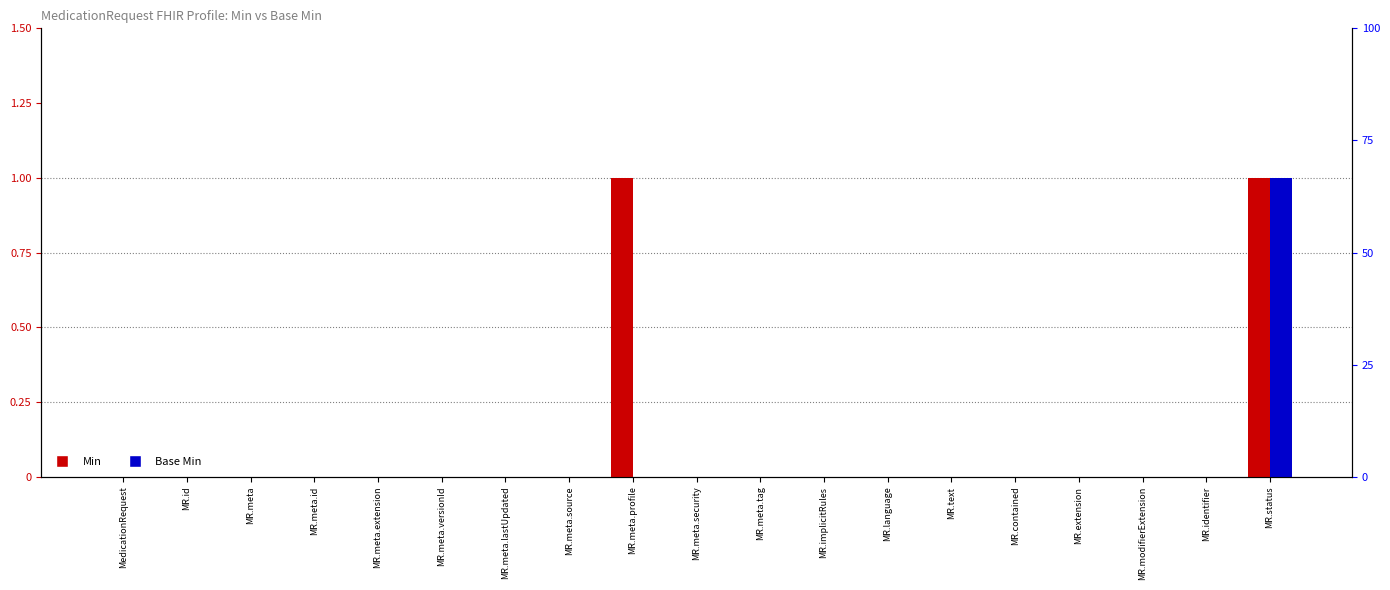

The value of Min at MR.meta.extension is 0. True or false?

False